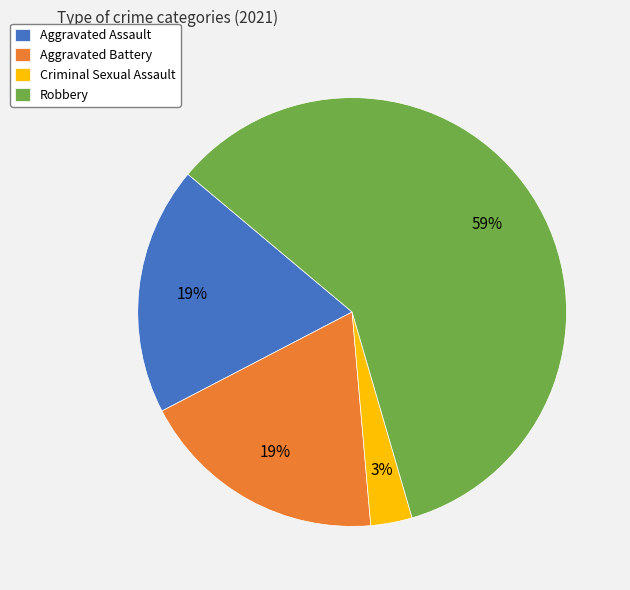

Approximately how many times larger is the value at Aggravated Assault compared to Aggravated Battery?

1.0